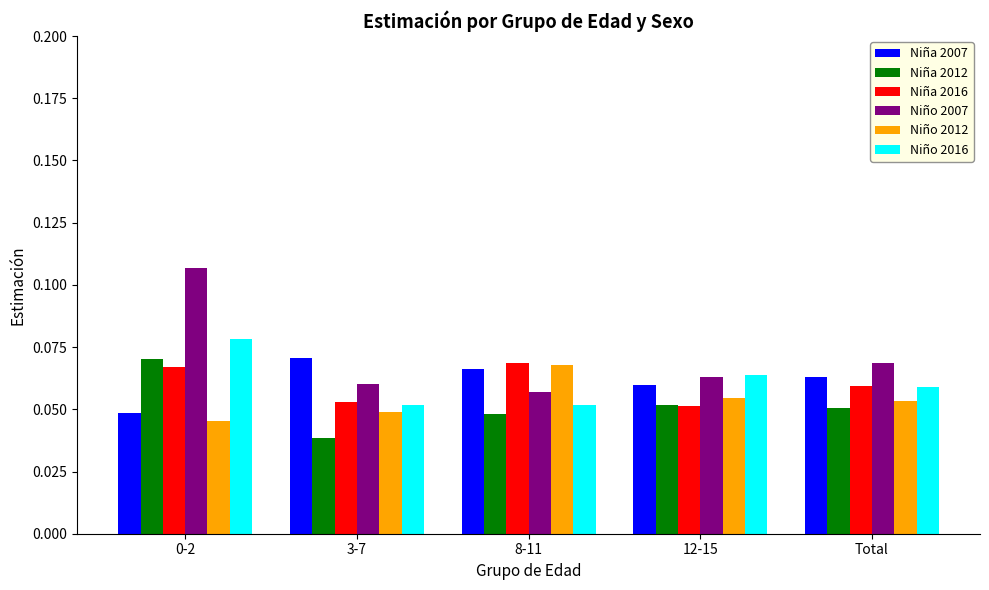

What is the label of the 2nd bar from the left?

3-7